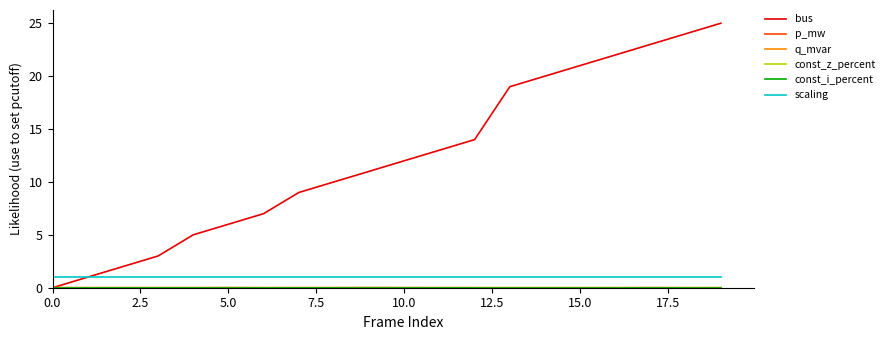

At which category is the sum across all series the highest?

19